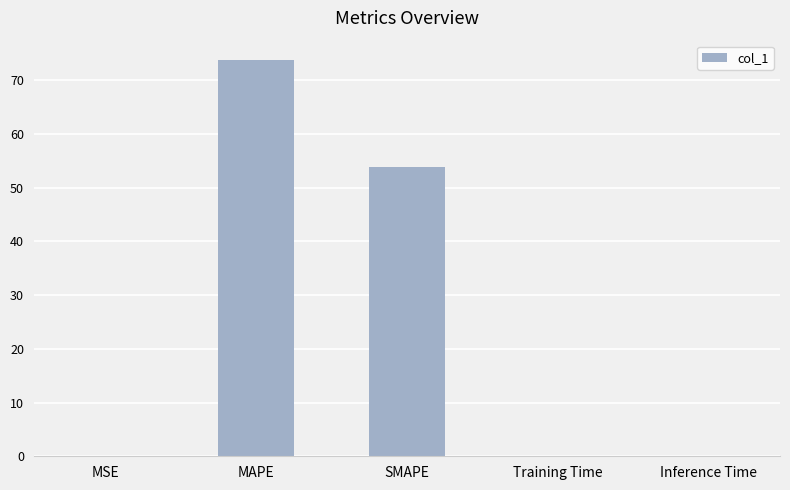

What is the sum of the values at MAPE and SMAPE?

127.5